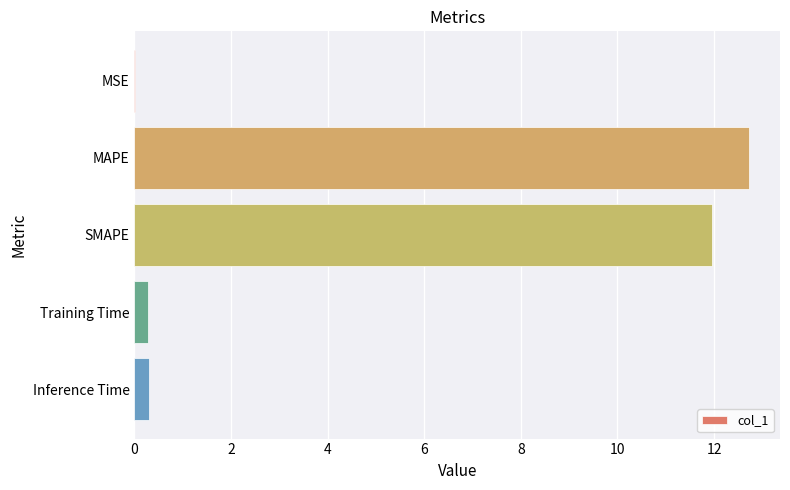

True or false: the data shows 22.6 at MAPE.

False